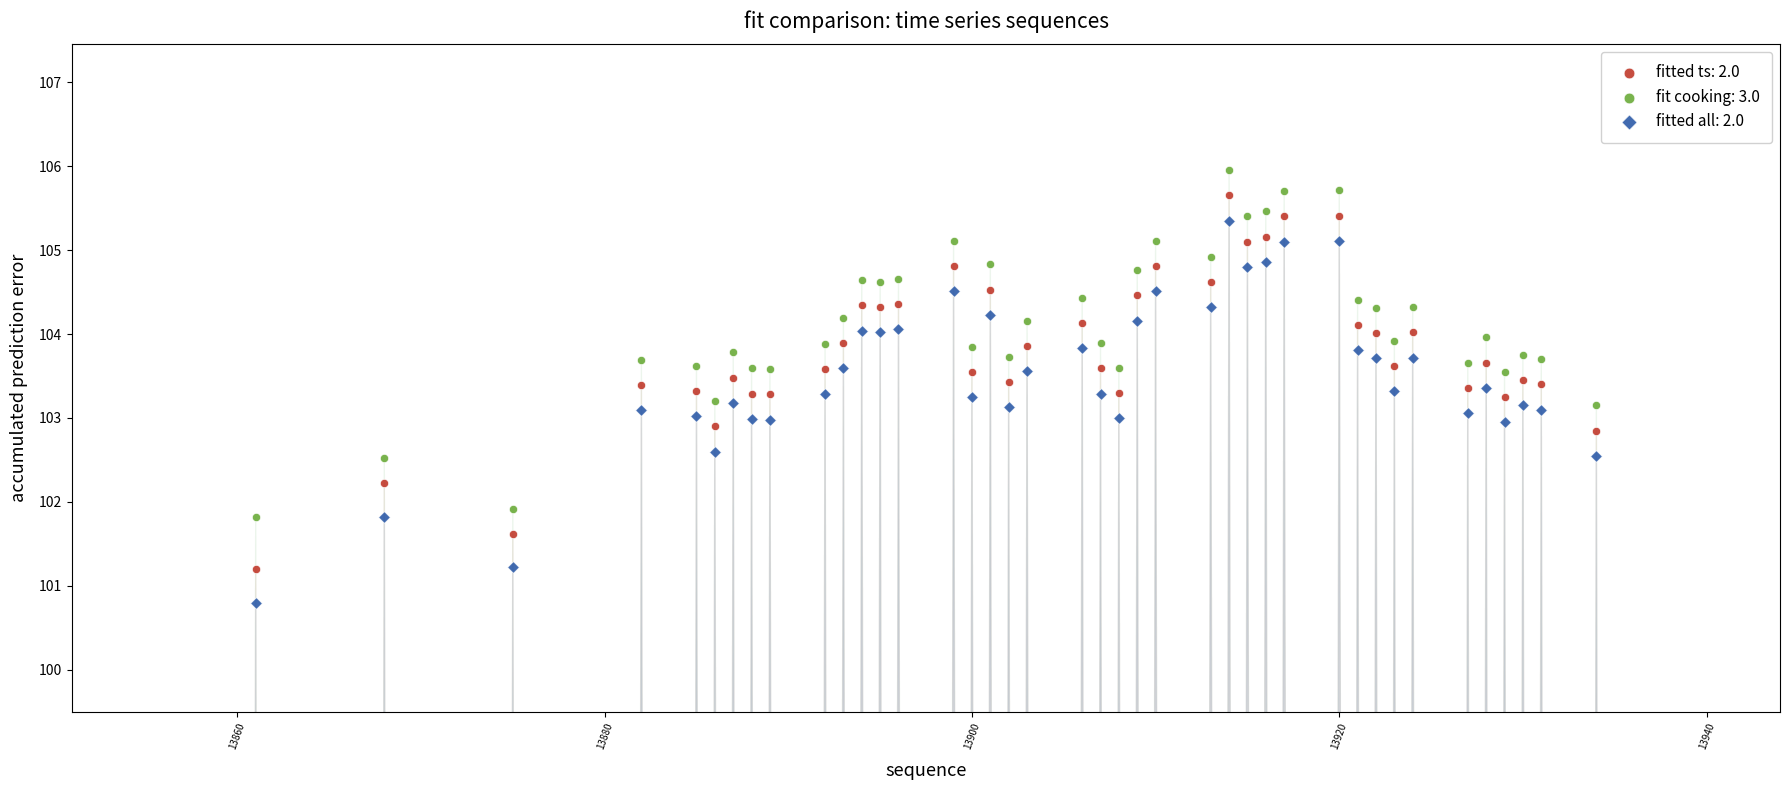

Which series has the widest spread of Y values?

fitted all: 2.0